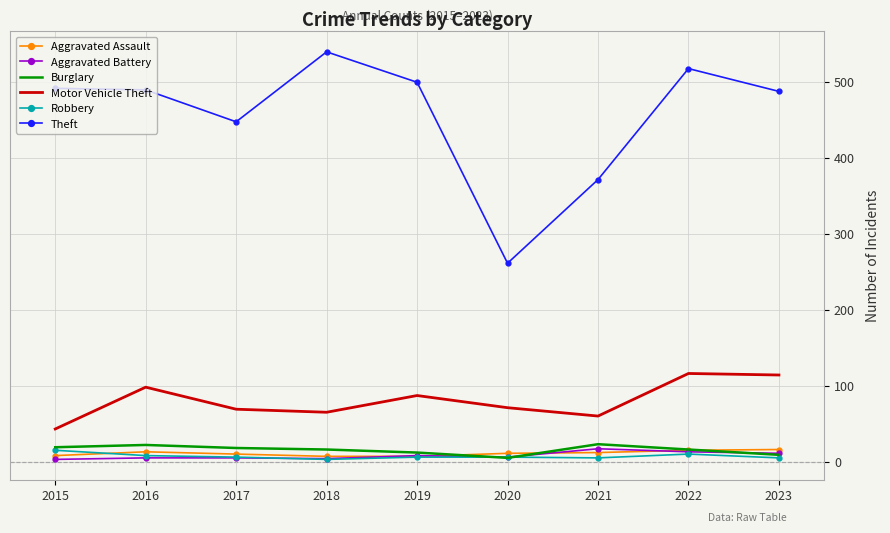

Which series has the largest range (max minus min)?

Theft